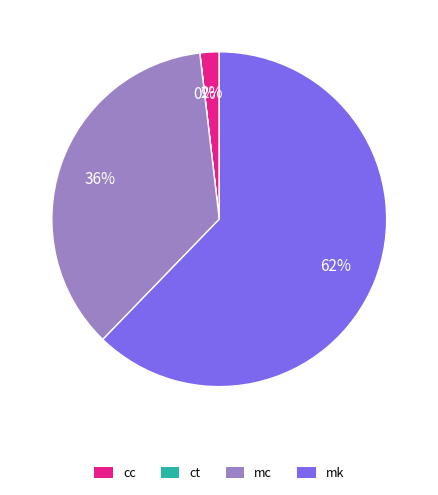

True or false: mk accounts for 62% of the total.

True